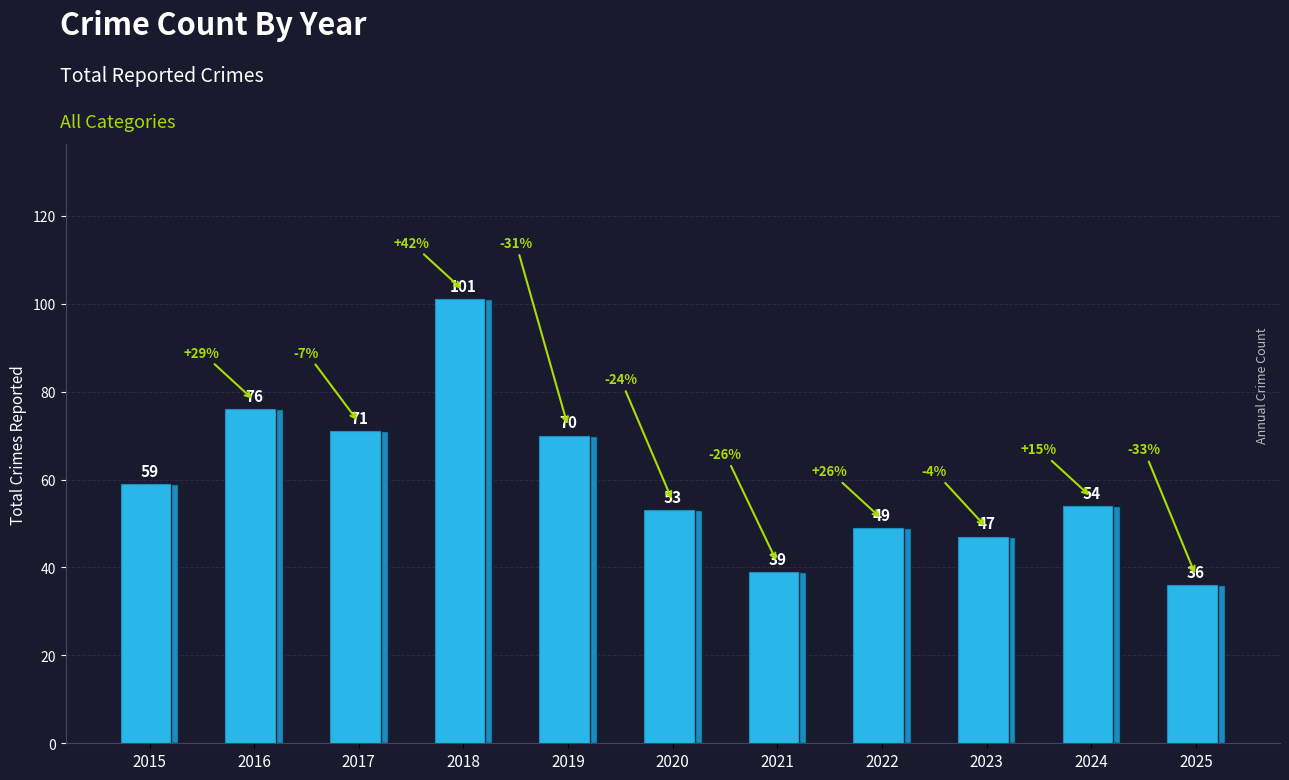

Reading left to right, what are all the values shown in this chart?

59	76	71	101	70	53	39	49	47	54	36